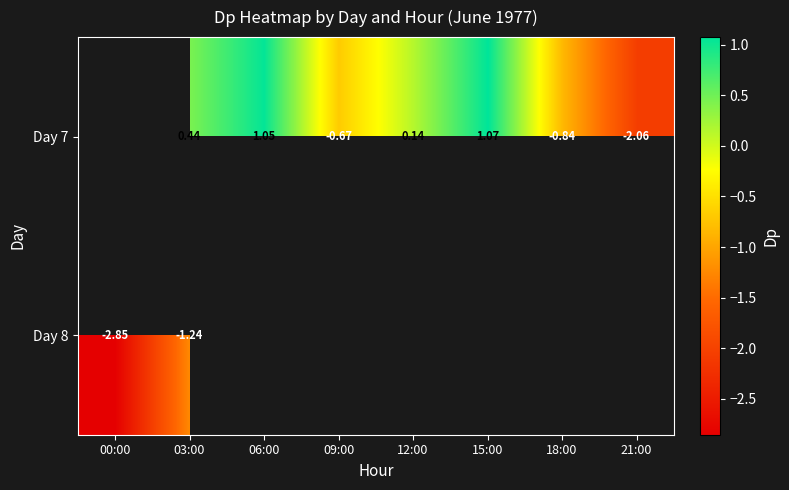

Is the value of Day 8 at 03:00 greater than the value of Day 7 at 00:00?

No